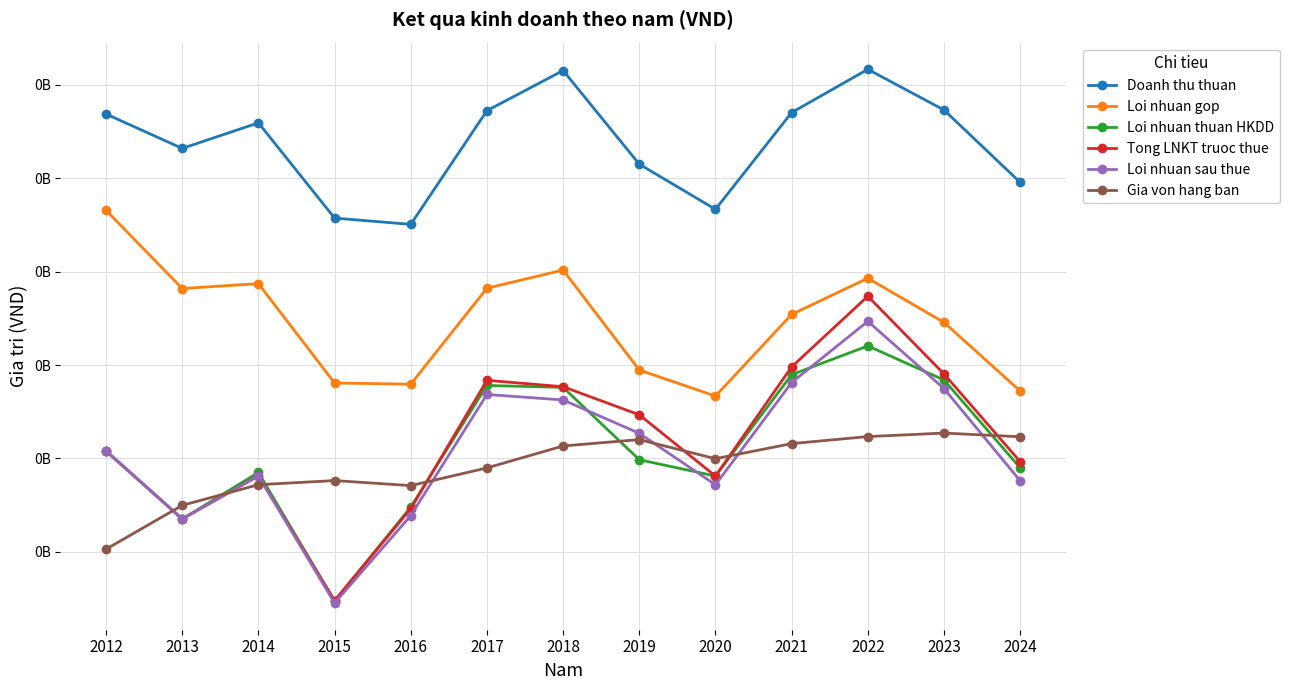

Reading right to left, extract all data points from this chart.

Doanh thu thuan: 2024=247706529	2023=286396917	2022=308144781	2021=285017048	2020=233263611	2019=257411722	2018=307491761	2017=286030187	2016=225226729	2015=228586567	2014=279518781	2013=265850178	2012=284233821
Loi nhuan gop: 2024=136086890	2023=172800406	2022=196422942	2021=177053409	2020=133364786	2019=147315680	2018=200790367	2017=191066832	2016=139730904	2015=140391094	2014=193523259	2013=190910225	2012=232723805
Loi nhuan thuan HKDD: 2024=95022977	2023=141983723	2022=160210401	2021=144807482	2020=90612343	2019=99344078	2018=138030366	2017=139053129	2016=74010764	2015=23711003	2014=92528350	2013=67637445	2012=104038639
Tong LNKT truoc thue: 2024=98320061	2023=145233970	2022=186785178	2021=148980254	2020=90611210	2019=123375307	2018=138389685	2017=141810624	2016=73180844	2015=23999154	2014=90702026	2013=67677973	2012=104038639
Loi nhuan sau thue: 2024=88101985	2023=137405291	2022=173373777	2021=140613976	2020=85927753	2019=113461954	2018=131298992	2017=134237527	2016=69465757	2015=22695490	2014=90702026	2013=67650341	2012=104038639
Gia von hang ban: 2024=111619639	2023=113596511	2022=111721839	2021=107963640	2020=99898825	2019=110096042	2018=106701395	2017=94963355	2016=85495825	2015=88195473	2014=85995522	2013=74939952	2012=51510016